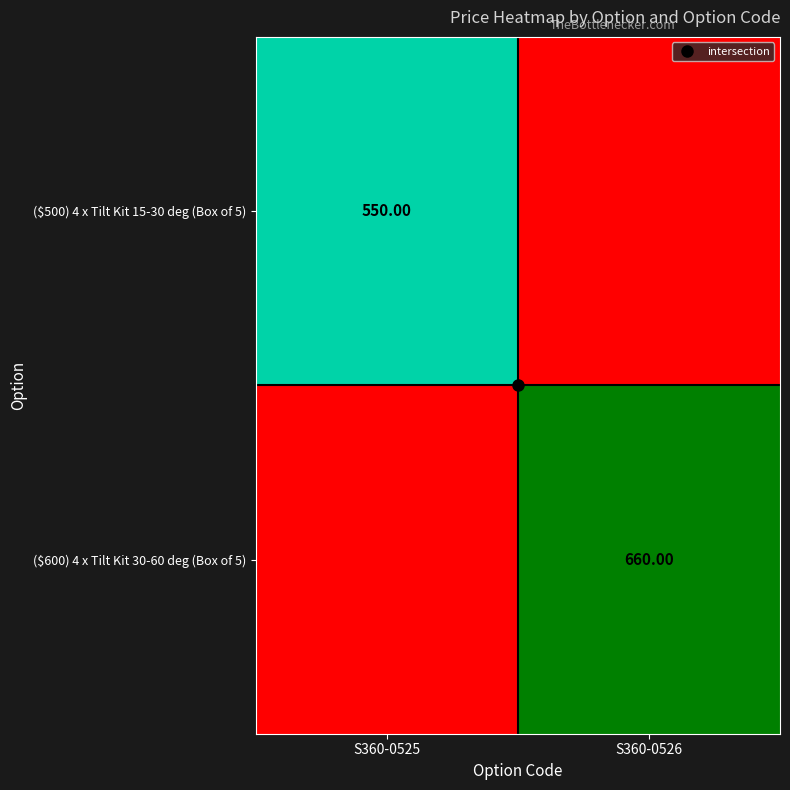

What is the total value across all series at S360-0526?

660